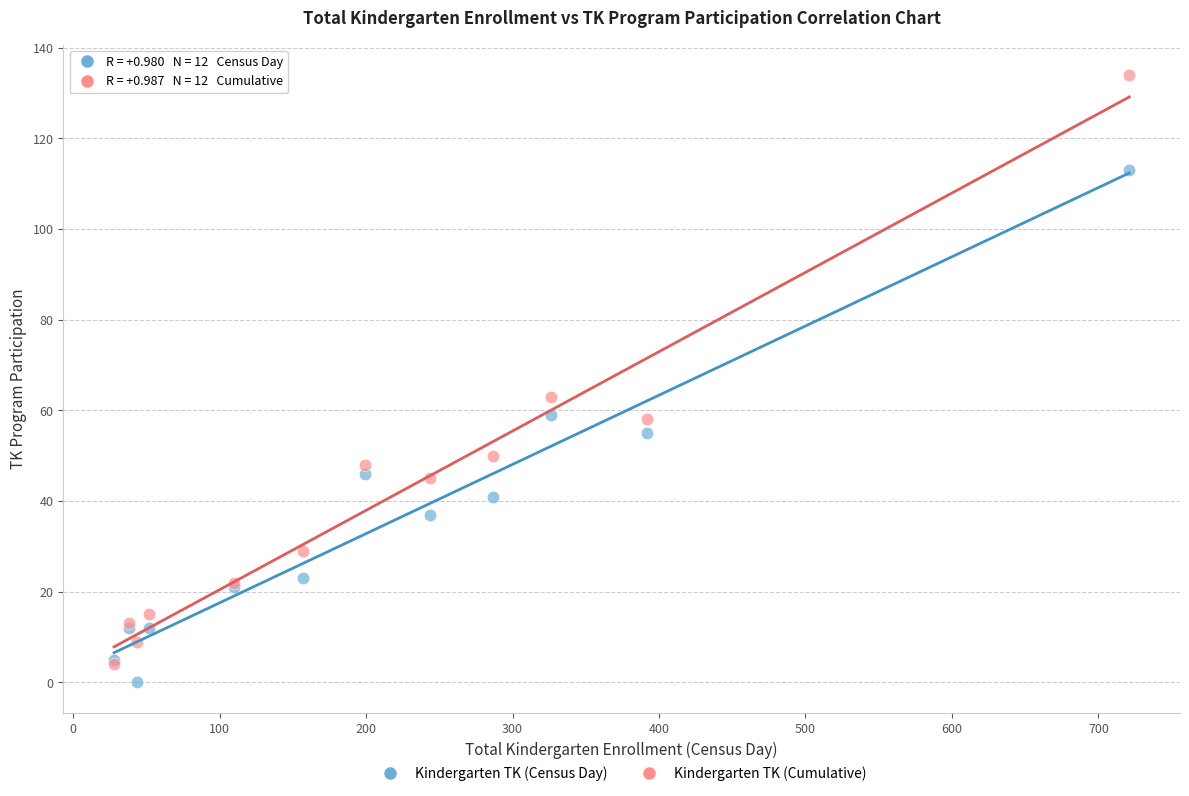

Across all series, what Y value is closest to 67?

63